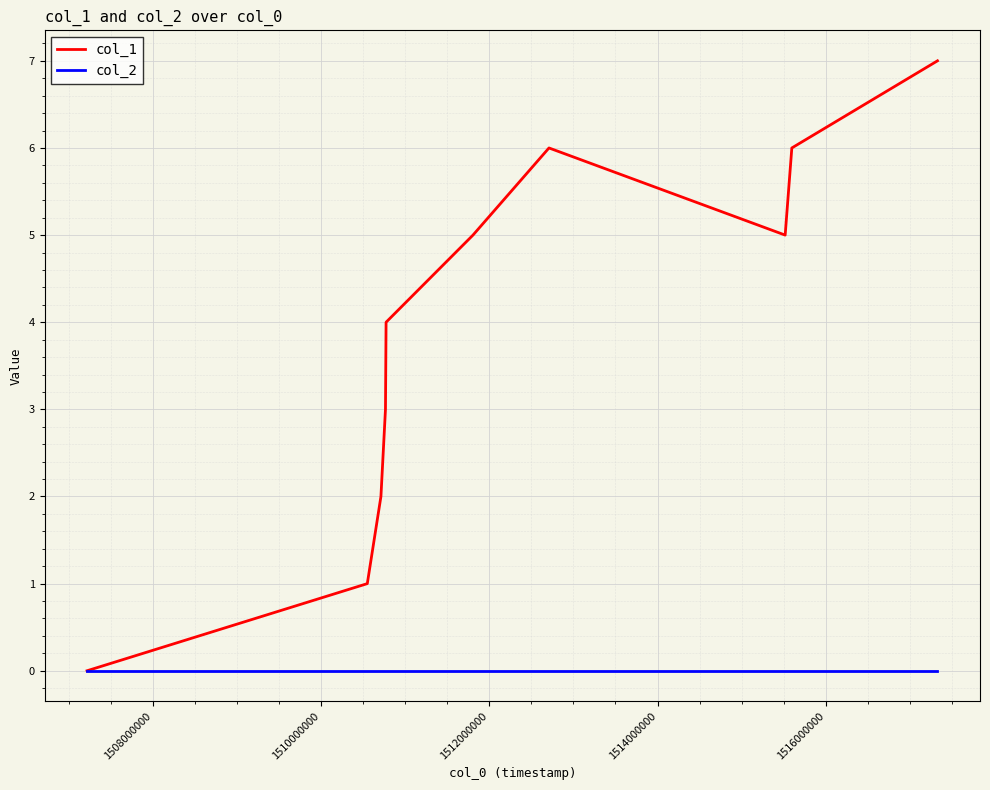

Which series has the largest total across all categories?

col_1